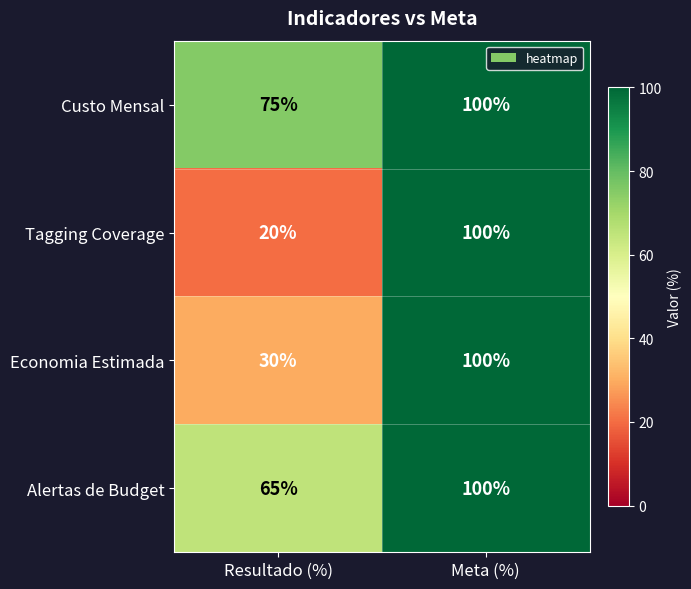

How many series are shown in this chart?

4